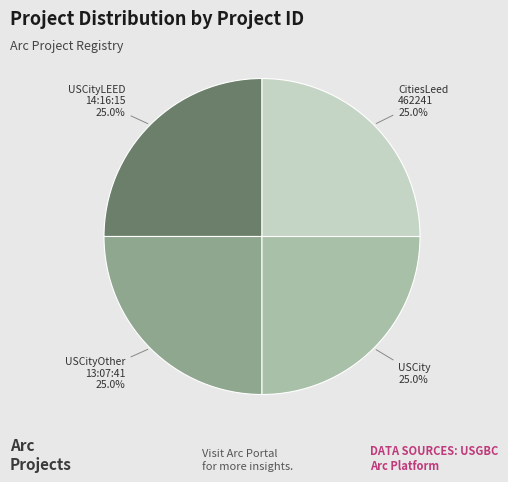

Is there any slice that represents more than half of the pie?

No